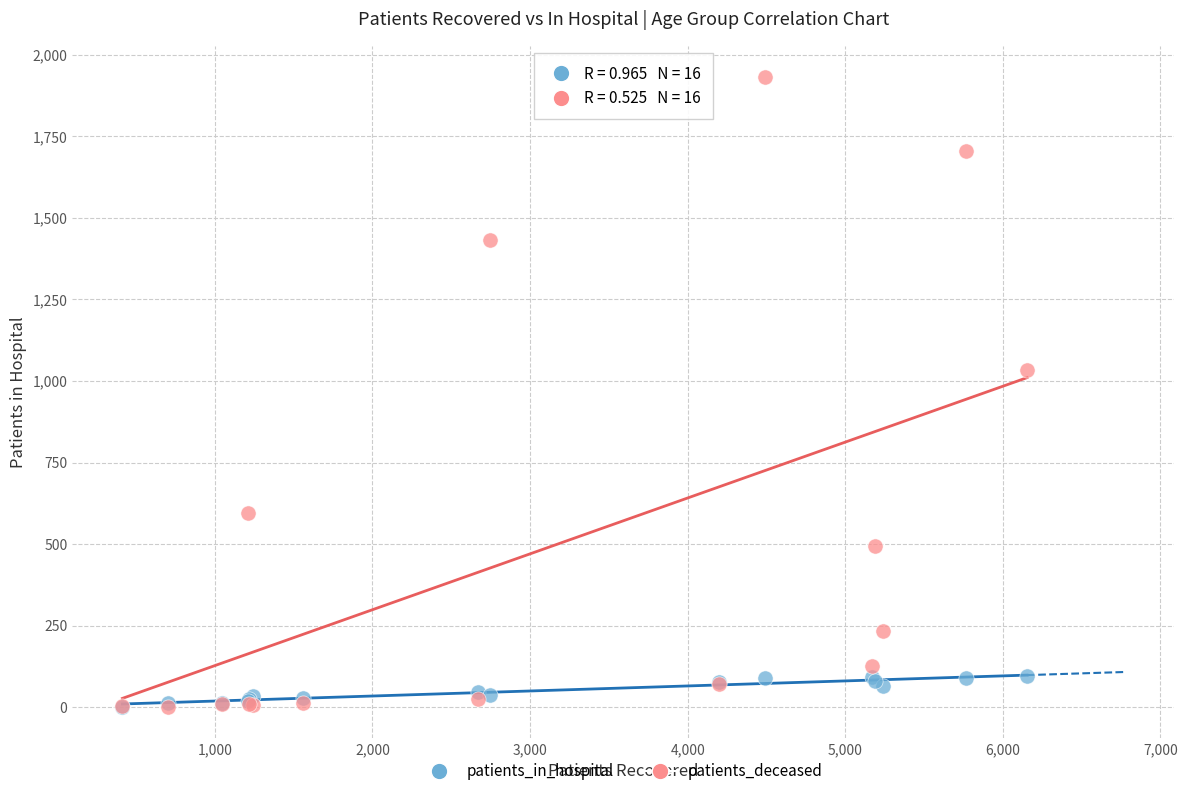

Which series has the largest Y range (max minus min)?

patients_deceased